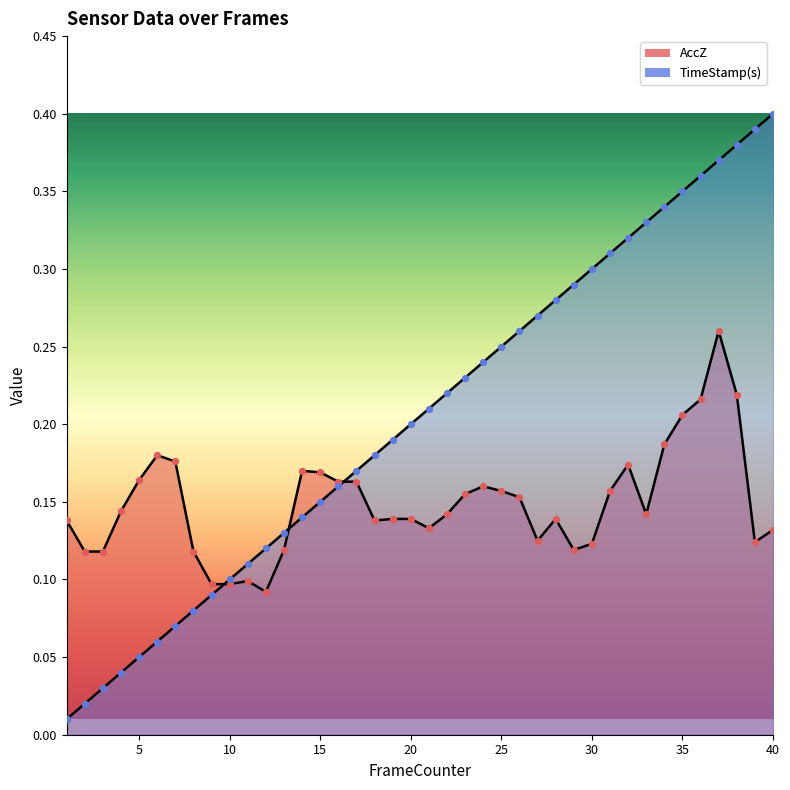

Which series reaches the maximum Y coordinate?

TimeStamp(s)